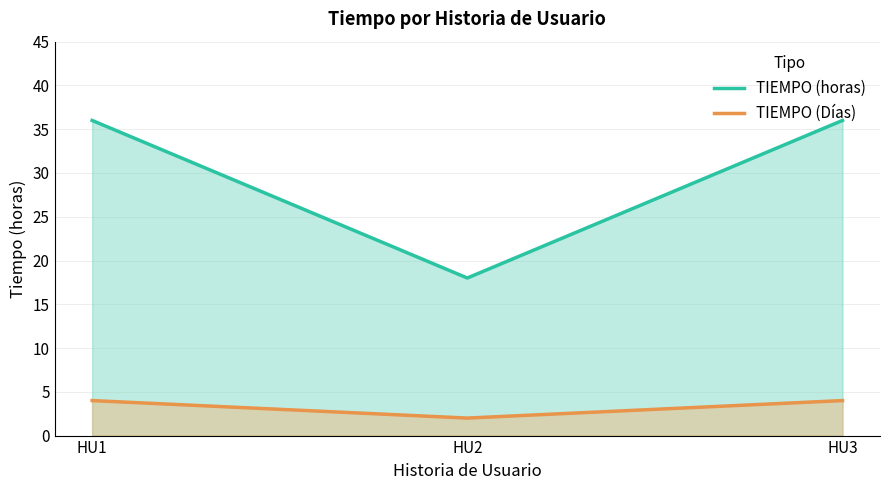

Reading left to right, extract all data points from this chart.

TIEMPO (horas): 36	18	36
TIEMPO (Días): 4	2	4